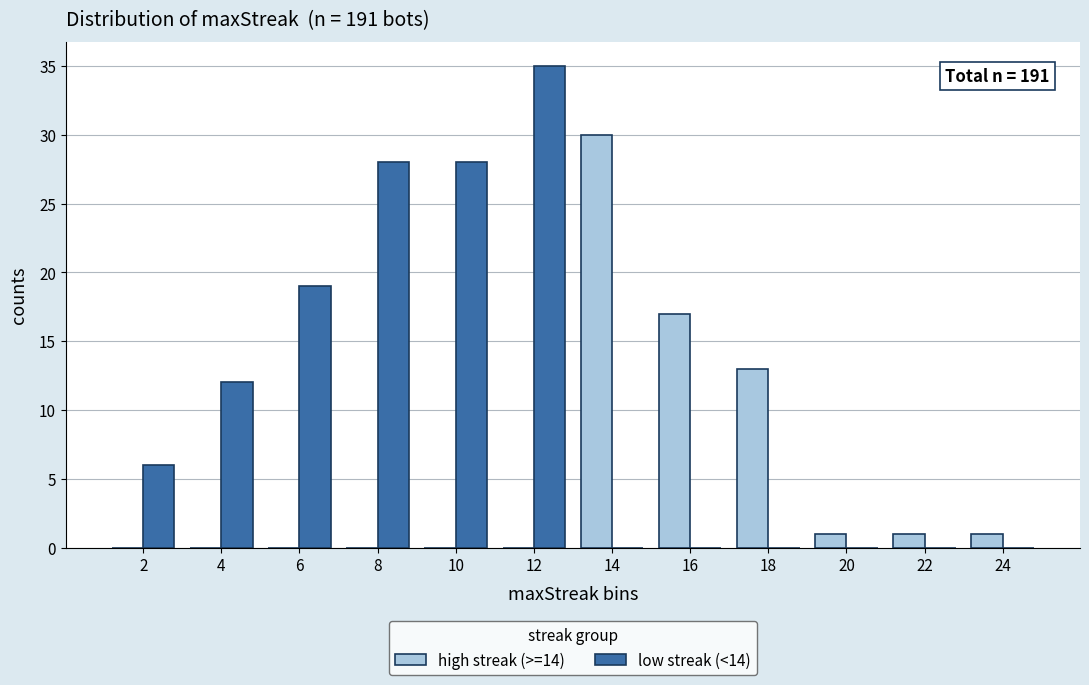

At which label does high streak (>=14) reach its peak?

14